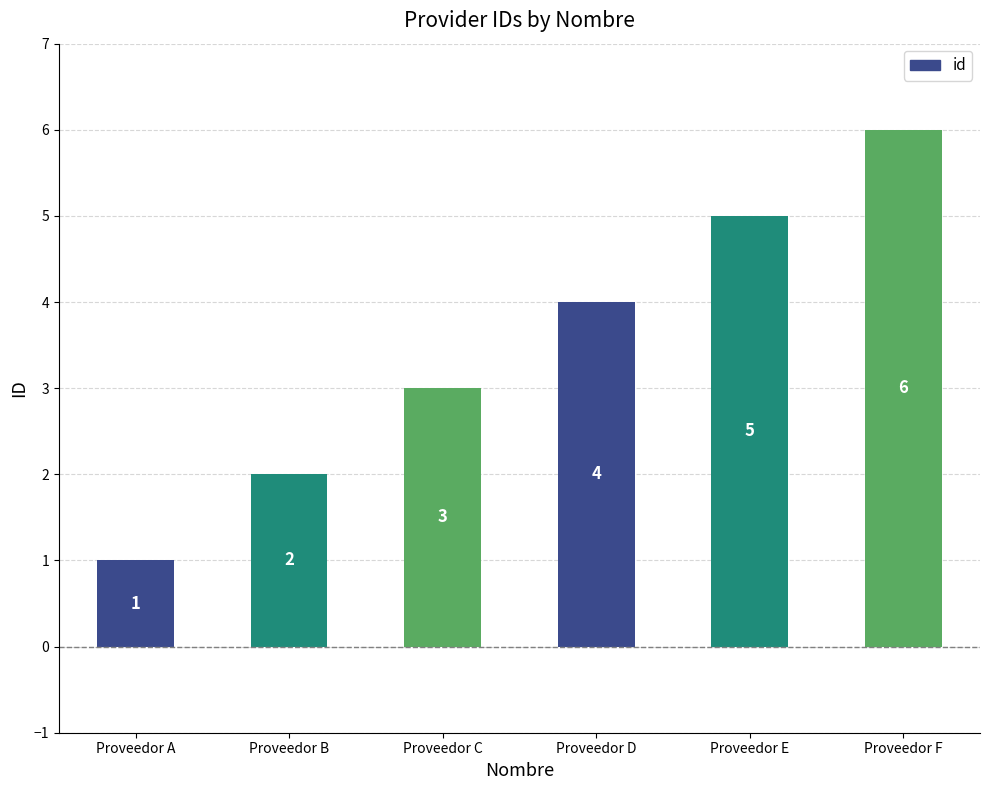

At which label is the value closest to 3?

Proveedor C